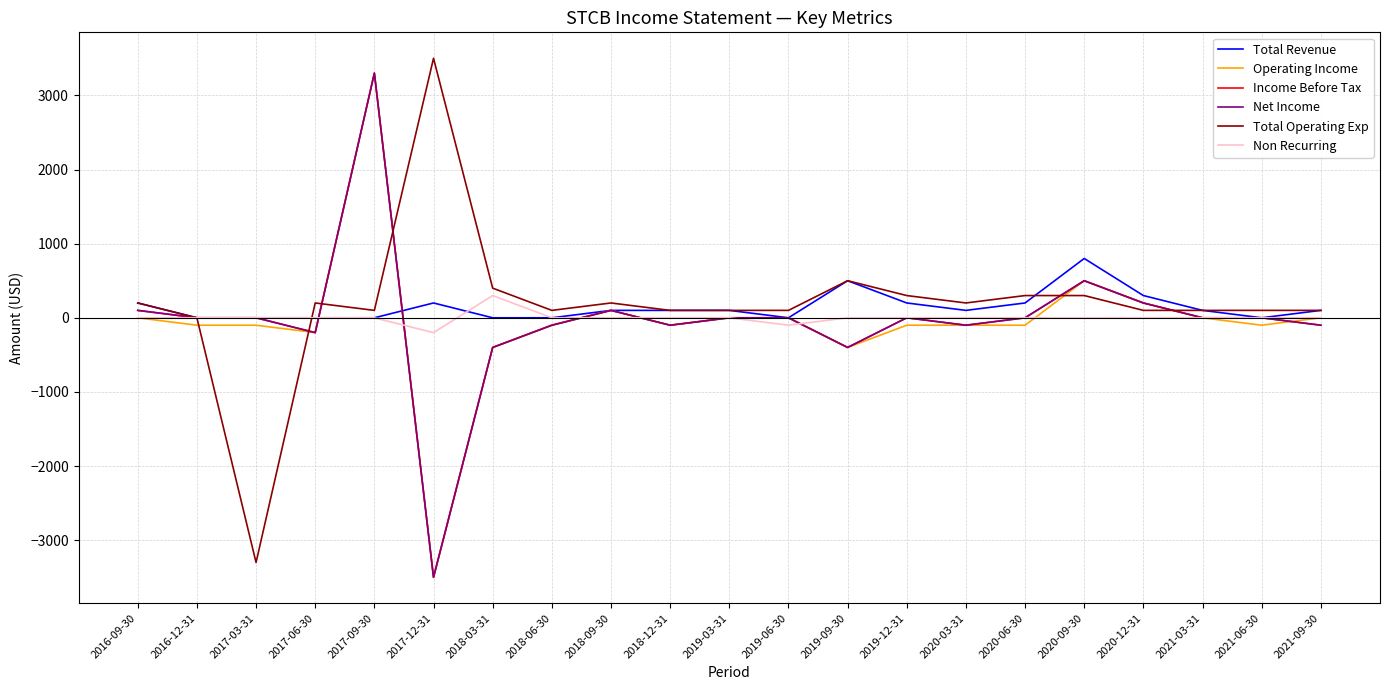

At which label does Operating Income reach its minimum?

2017-12-31